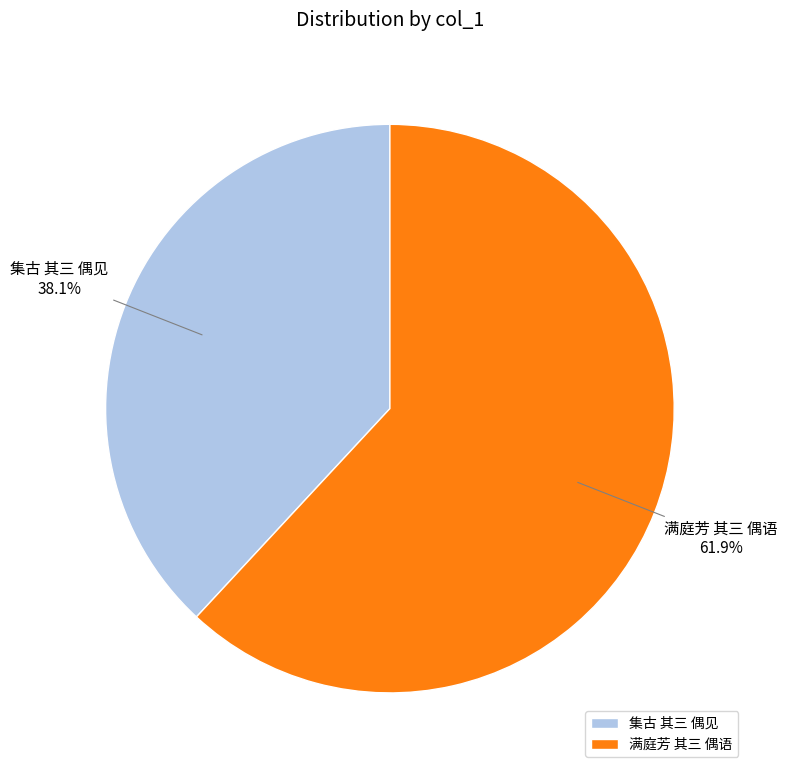

How much of the chart is everything except 满庭芳 其三 偶语?

38.1%